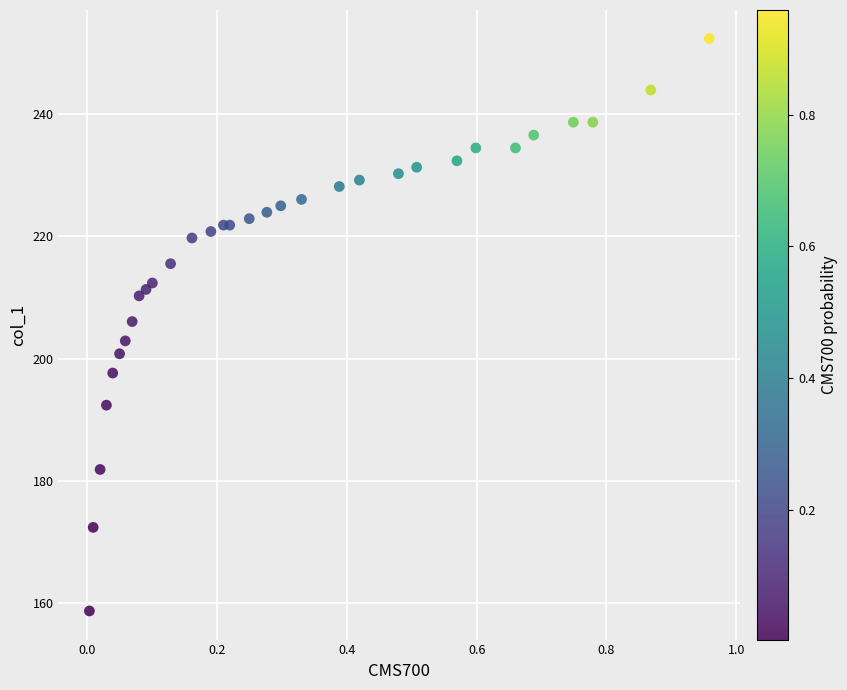

What Y value in the scatter plot is closest to 205?

206.1